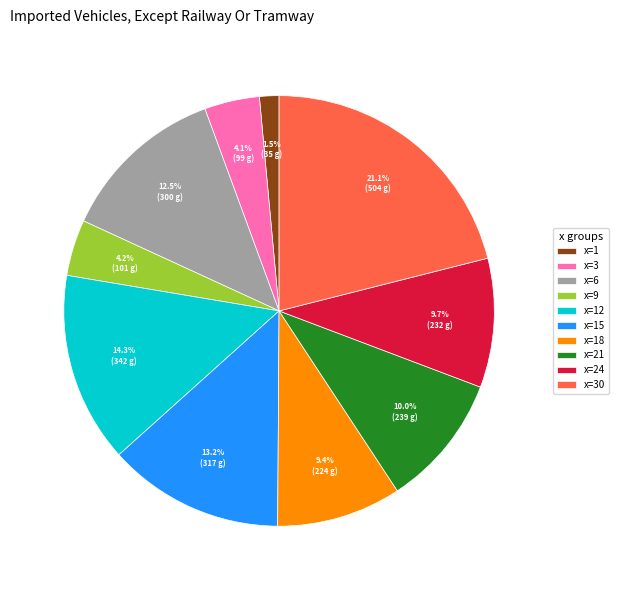

Between x=18 and x=1, which is larger?

x=18